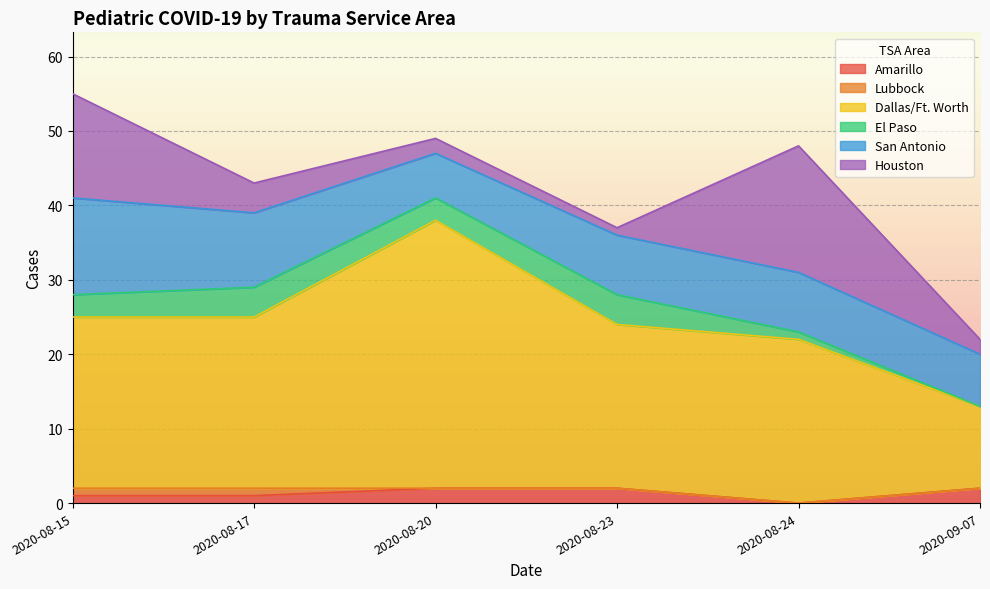

Which series has the largest range (max minus min)?

Dallas/Ft. Worth